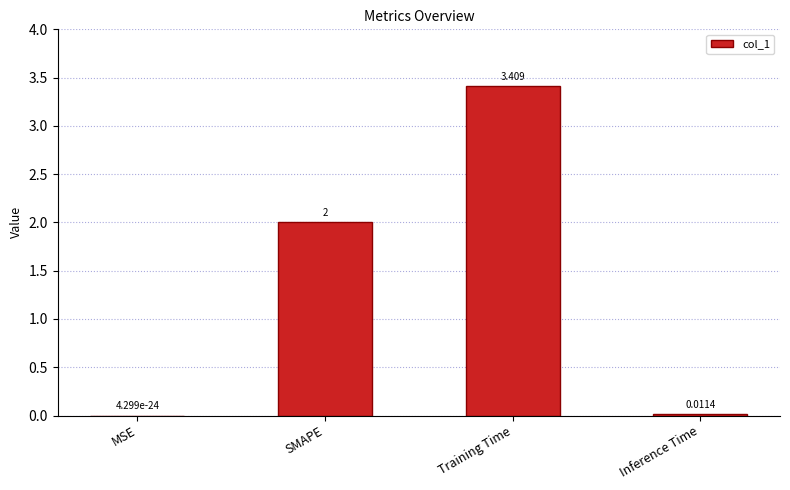

At which category does the chart reach its peak across all series?

Training Time